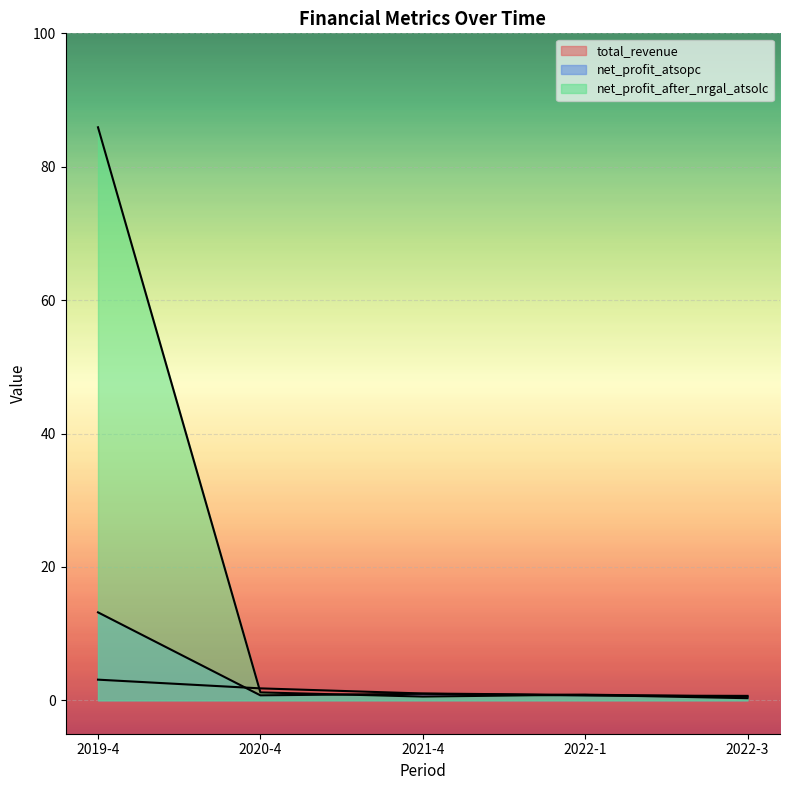

What is the label of the 2nd point from the right?

2022-1